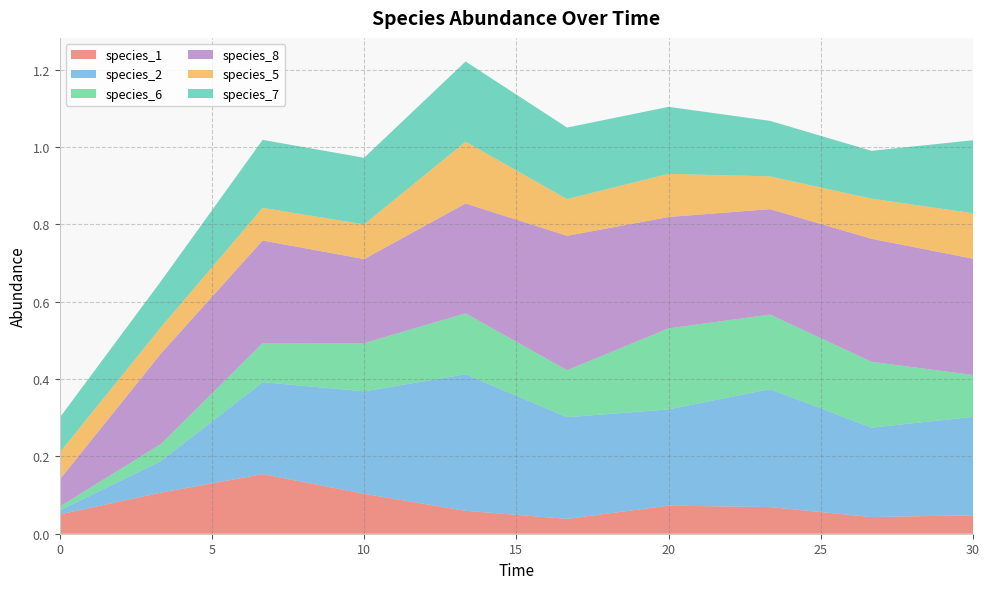

Reading right to left, list all the values displayed in this chart.

species_1: 0.0	0.0	0.1	0.1	0.0	0.1	0.1	0.2	0.1	0.1
species_2: 0.3	0.2	0.3	0.2	0.3	0.4	0.3	0.2	0.1	0.0
species_6: 0.1	0.2	0.2	0.2	0.1	0.2	0.1	0.1	0.0	0.0
species_8: 0.3	0.3	0.3	0.3	0.3	0.3	0.2	0.3	0.2	0.1
species_5: 0.1	0.1	0.1	0.1	0.1	0.2	0.1	0.1	0.1	0.1
species_7: 0.2	0.1	0.1	0.2	0.2	0.2	0.2	0.2	0.1	0.1